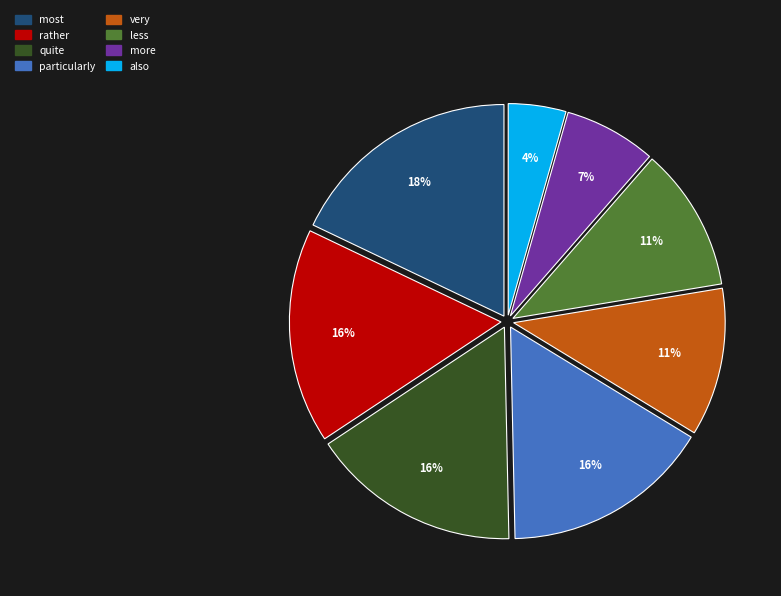

Is it true that less is 23% of the pie?

False